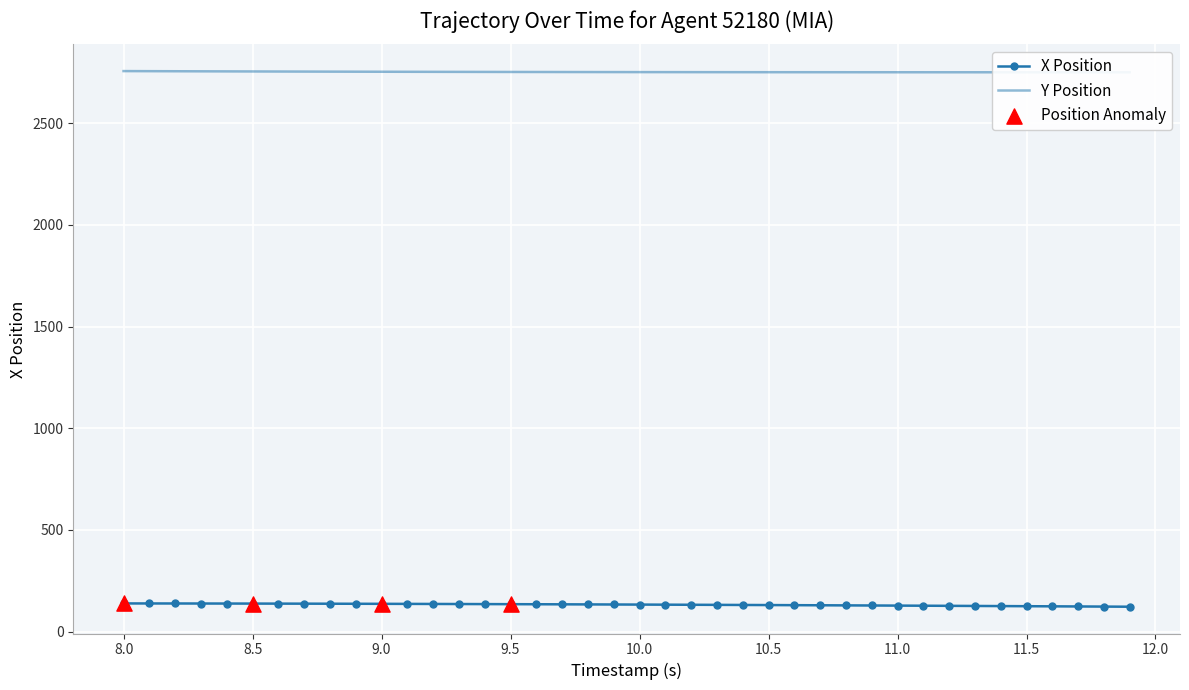

Which series has the widest spread of Y values?

X